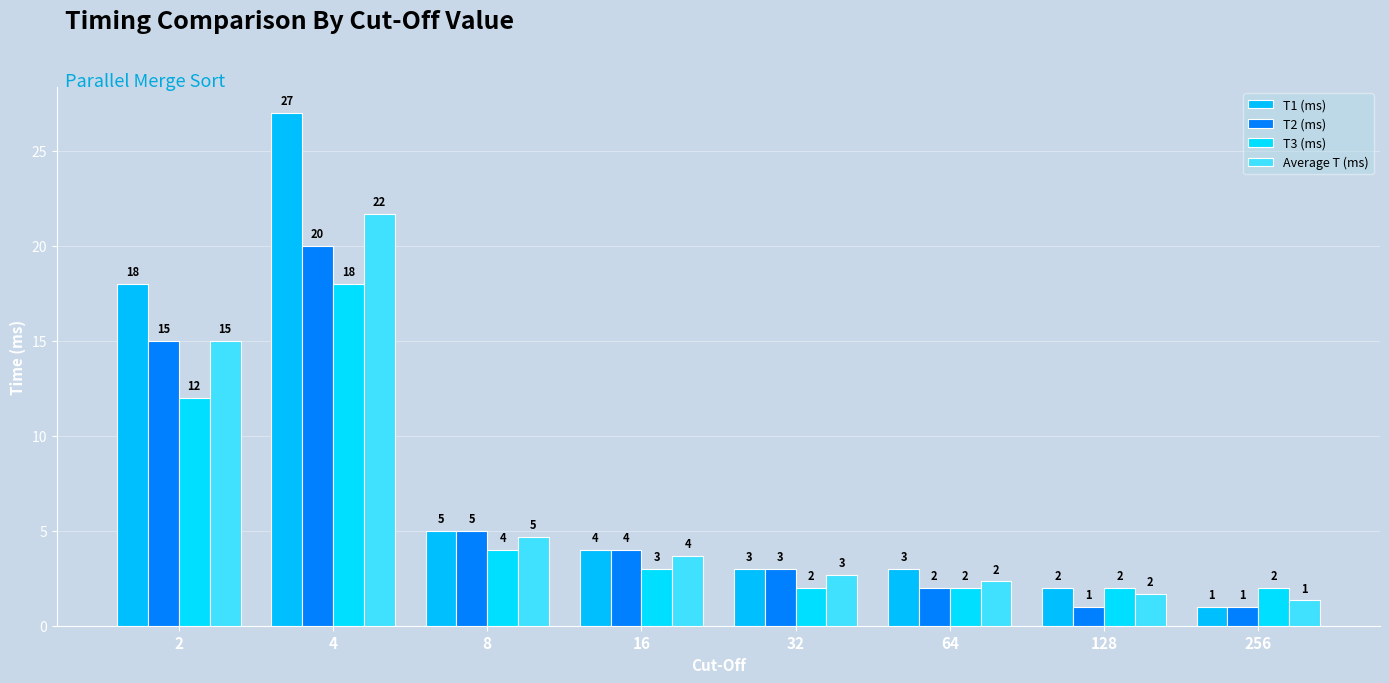

What are all the series names shown in the legend?

T1 (ms), T2 (ms), T3 (ms), Average T (ms)